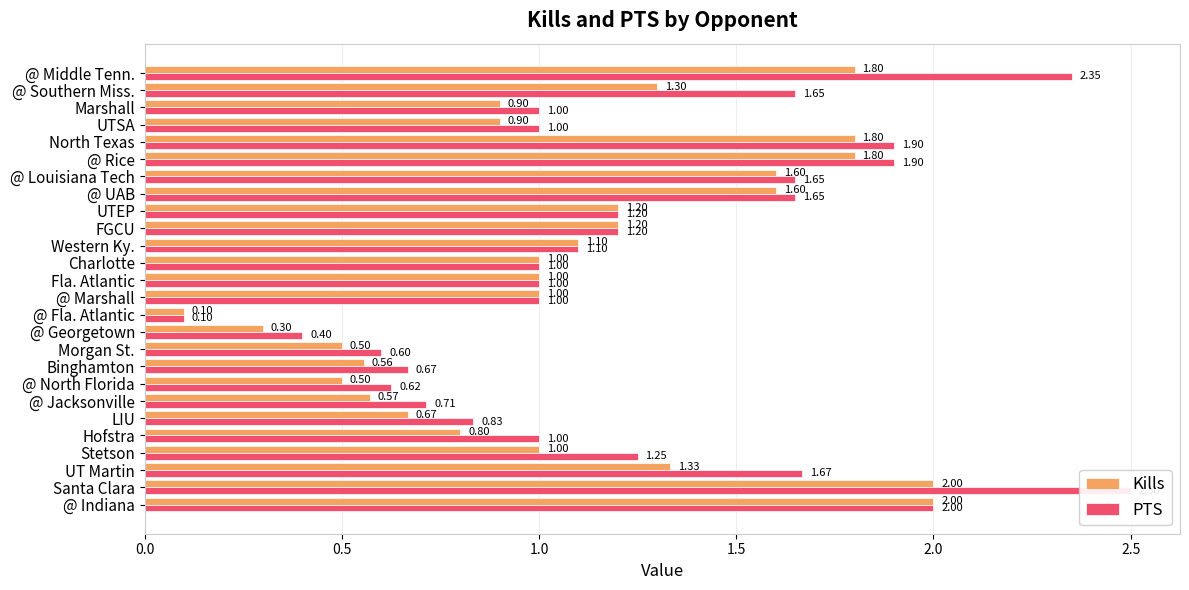

What is the sum of the Kills values at Fla. Atlantic and UT Martin?

2.3